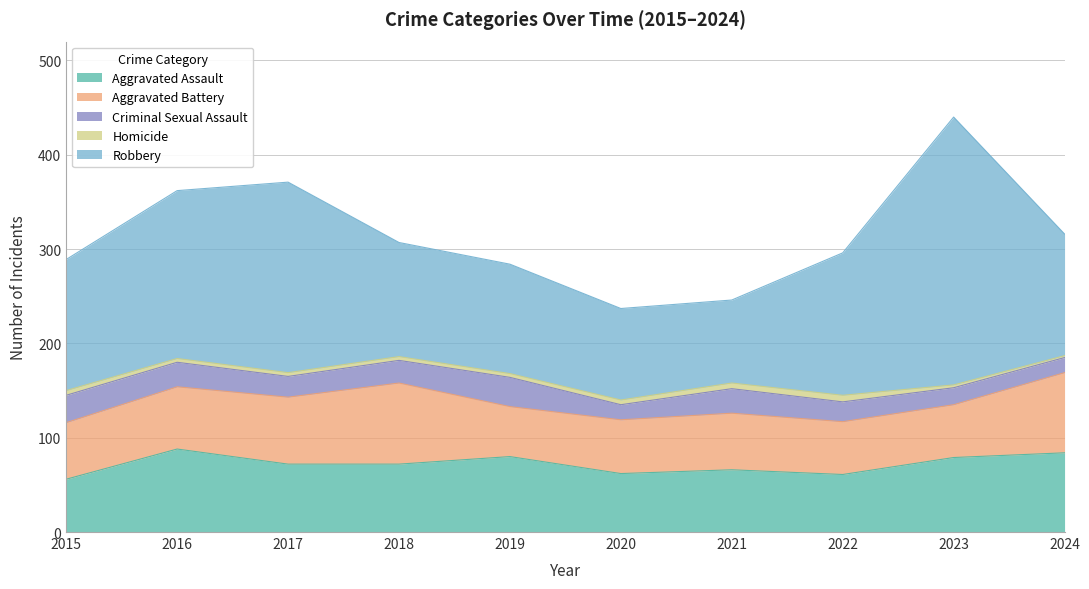

Does the chart display data point markers on the line(s)?

No